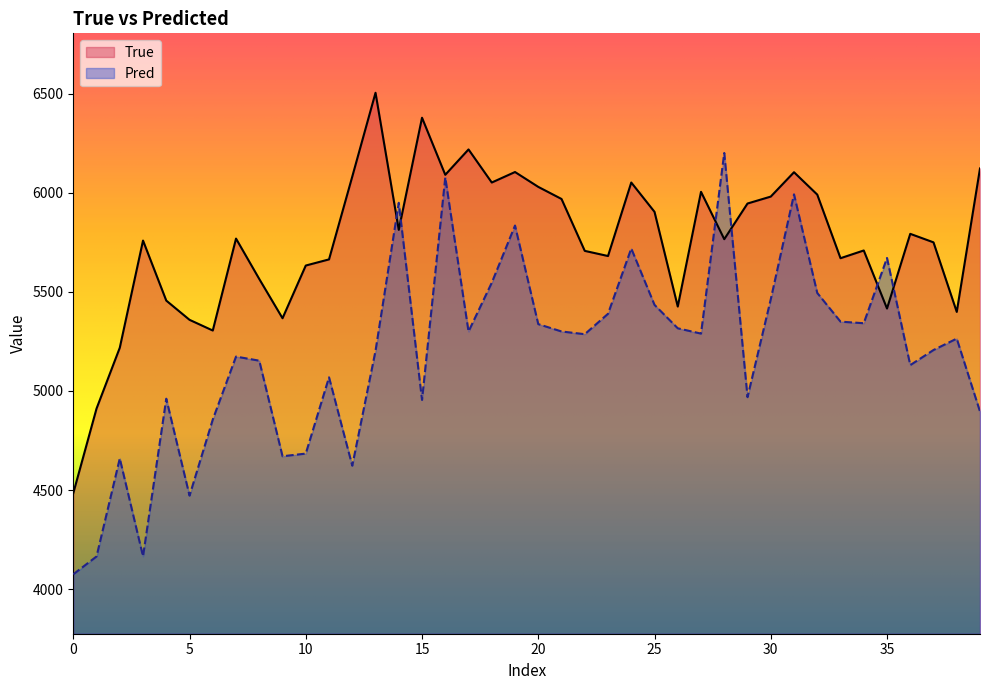

What are all the series names shown in the legend?

True, Pred